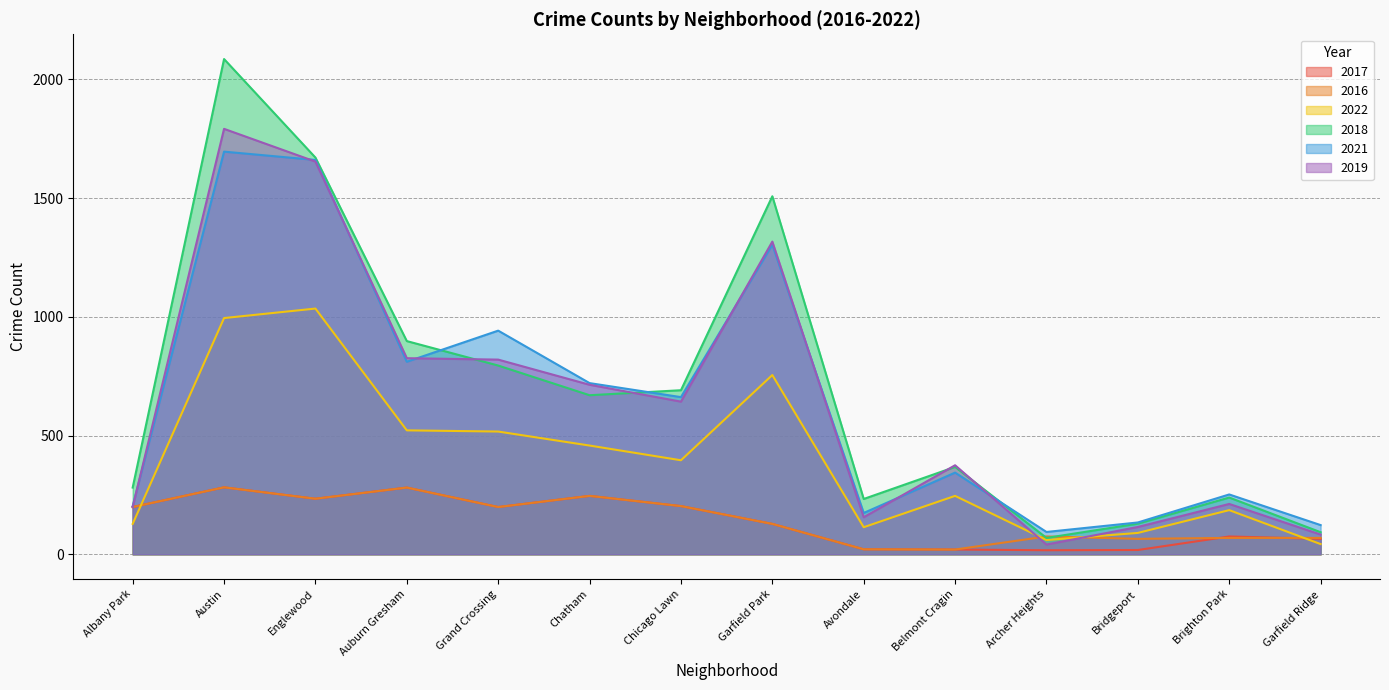

At which category does the chart reach its peak across all series?

Austin